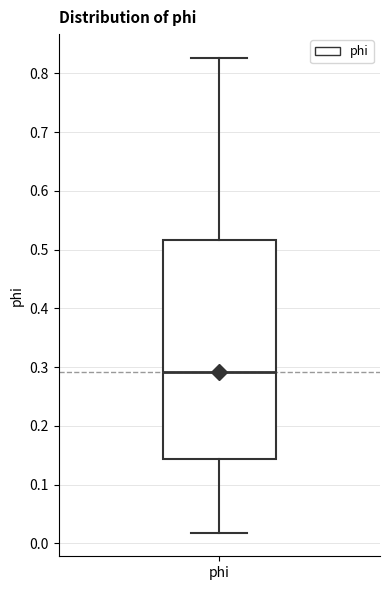

Where is the upper edge of the box for phi on the y-axis? The values are not printed on the chart, so give them approximately, as read against the axis.

0.52